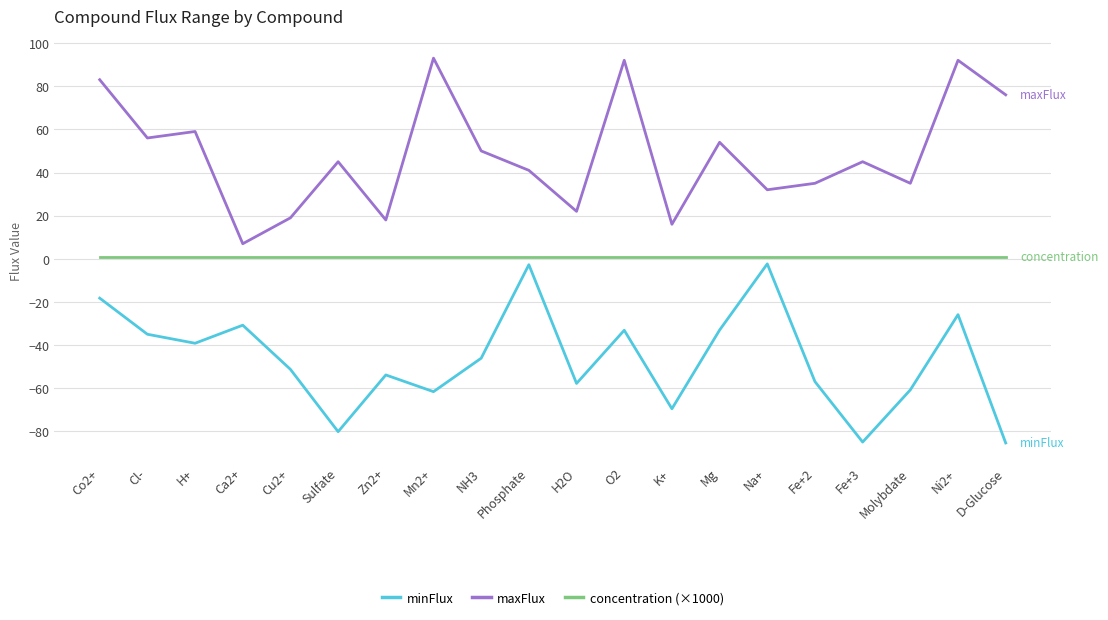

Rank the series by their average value, from lowest to highest.

minFlux, concentration (×1000), maxFlux